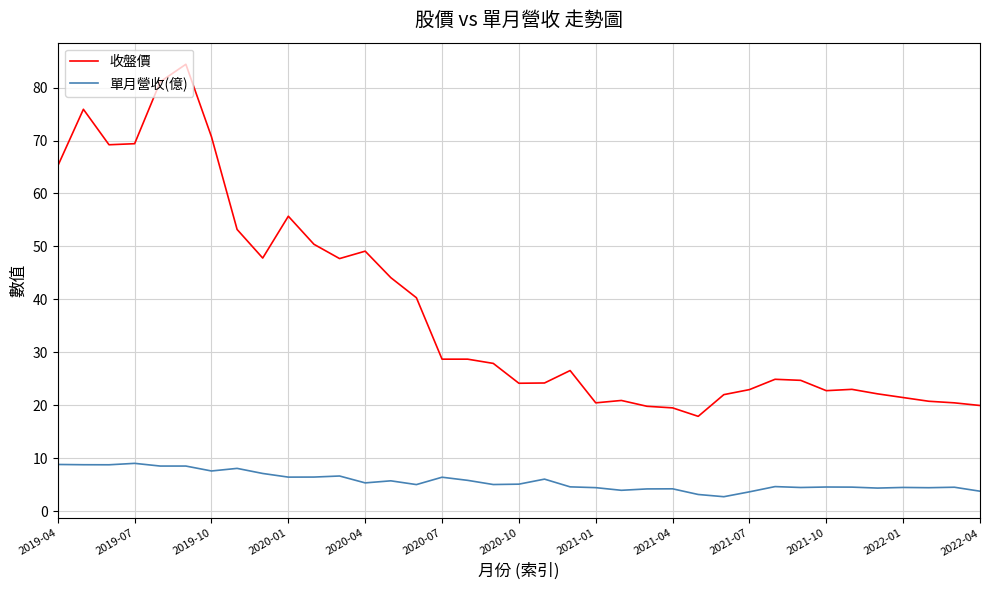

What is the maximum value shown in the chart?

84.4